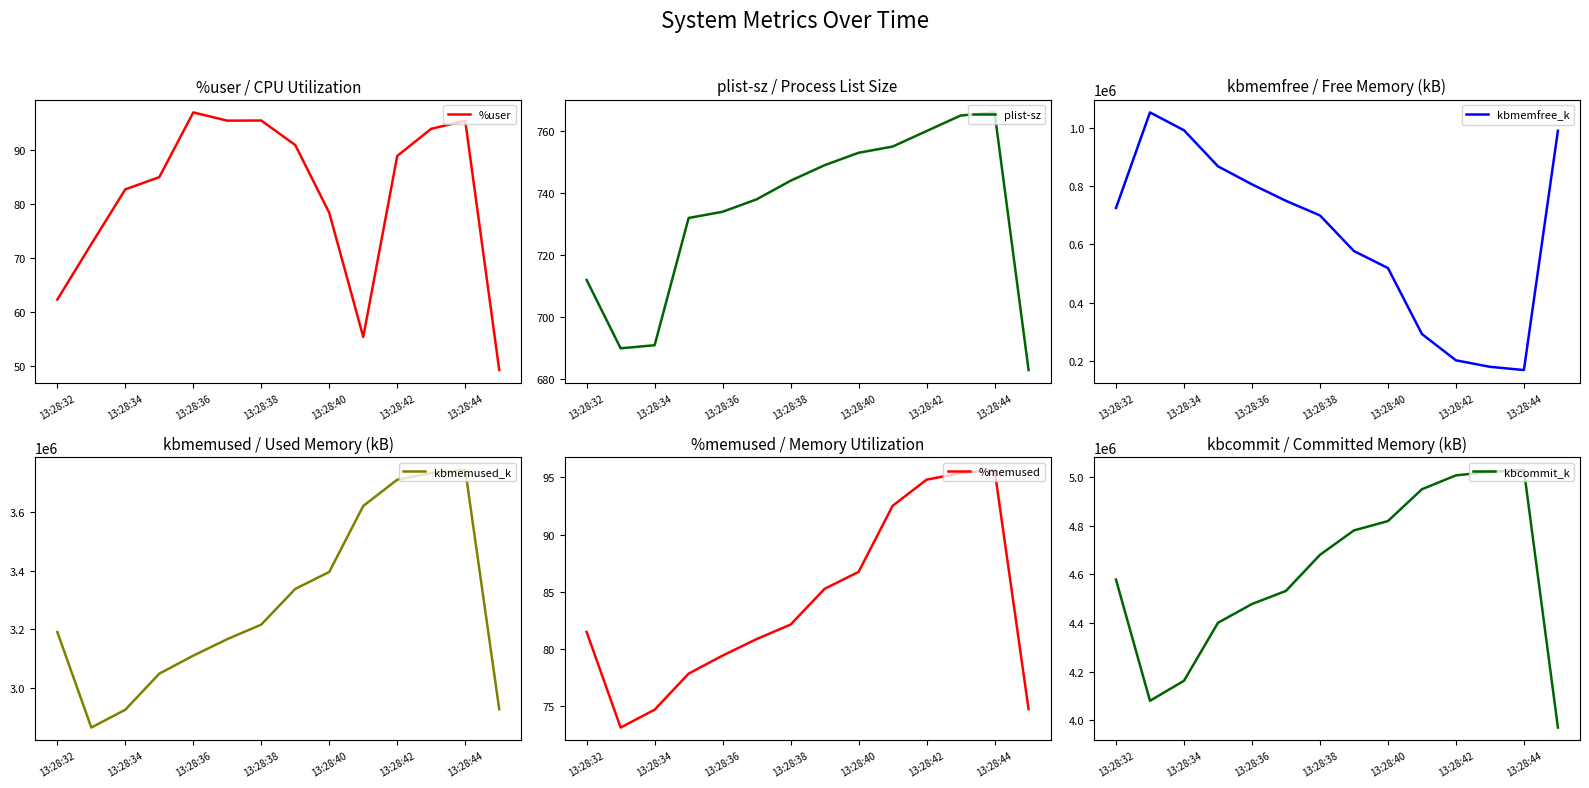

How many values in the kbcommit_k series are below 4679576?

7